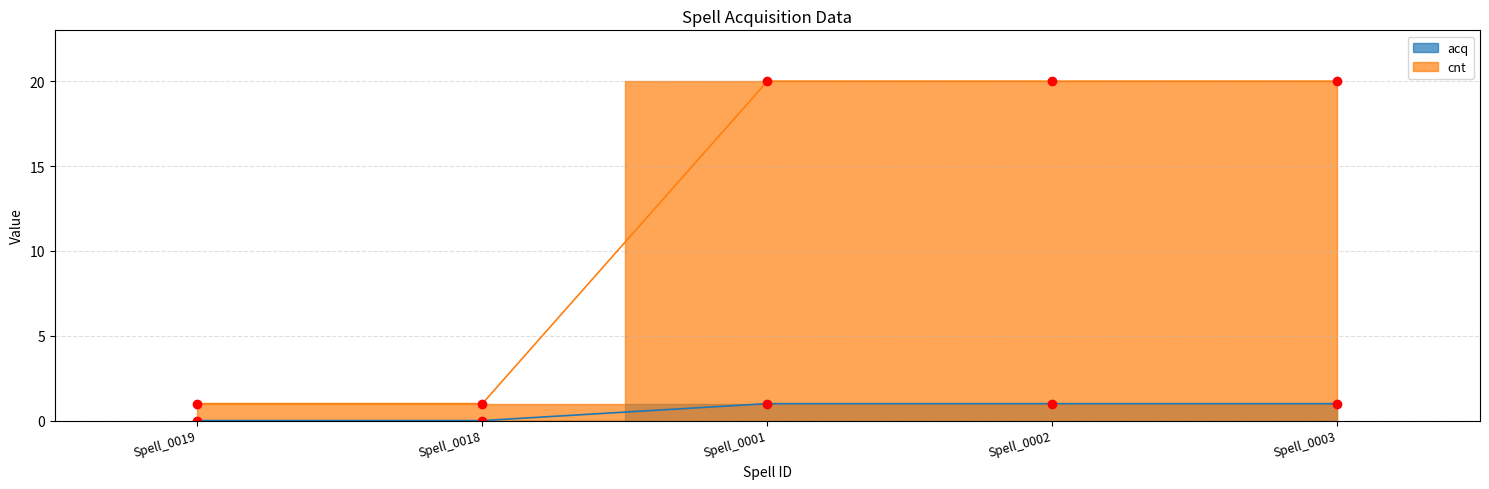

What is the spread (max minus min) of values at Spell_0018?

1